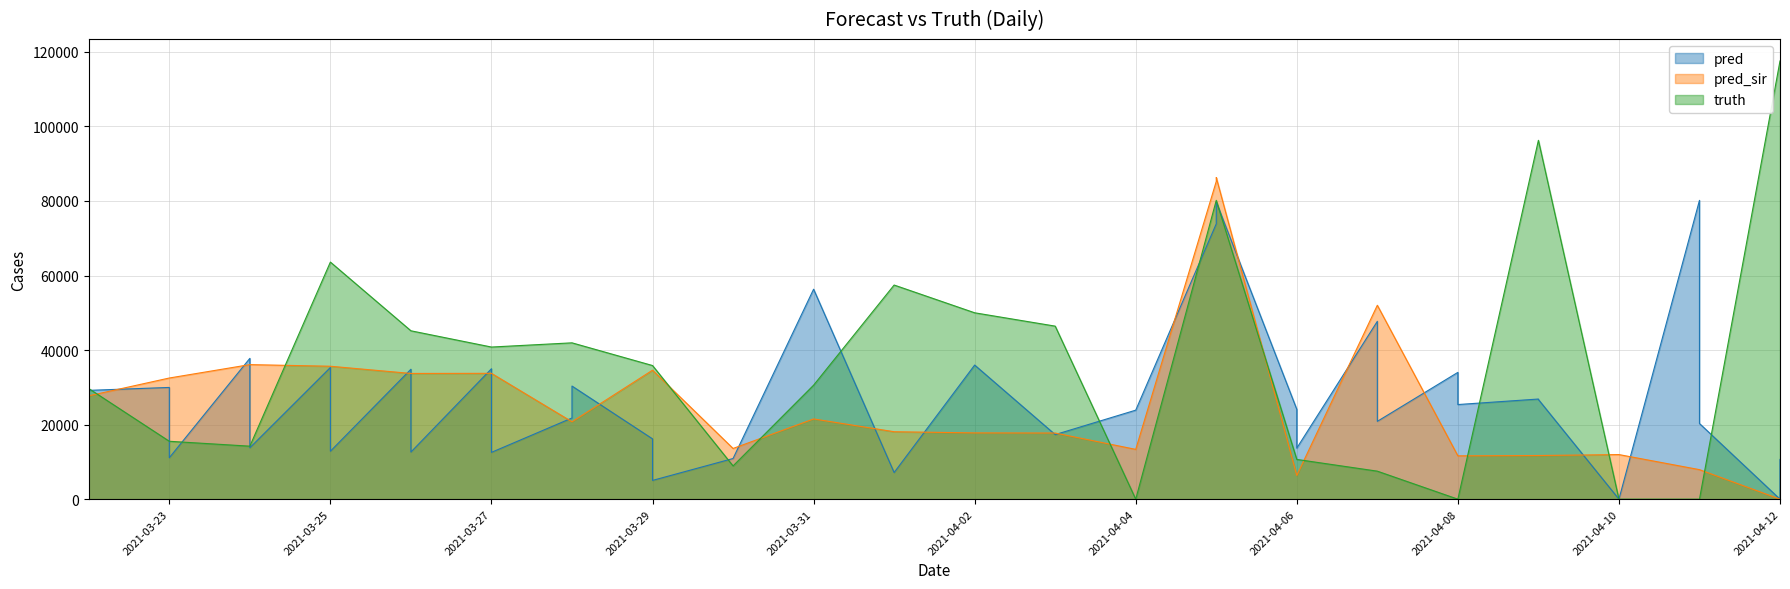

Which has a higher value, 2021-04-02 or 2021-04-11?

2021-04-02